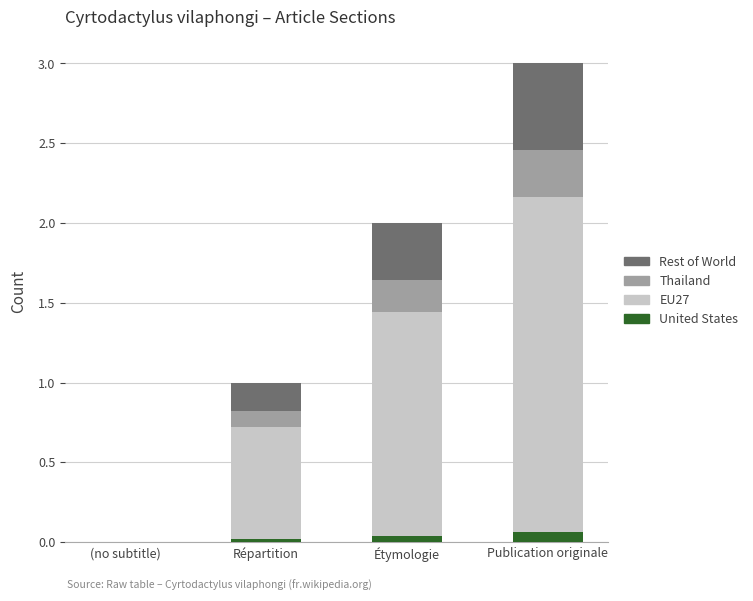

True or false: United States has a value of 0.0 at (no subtitle).

True